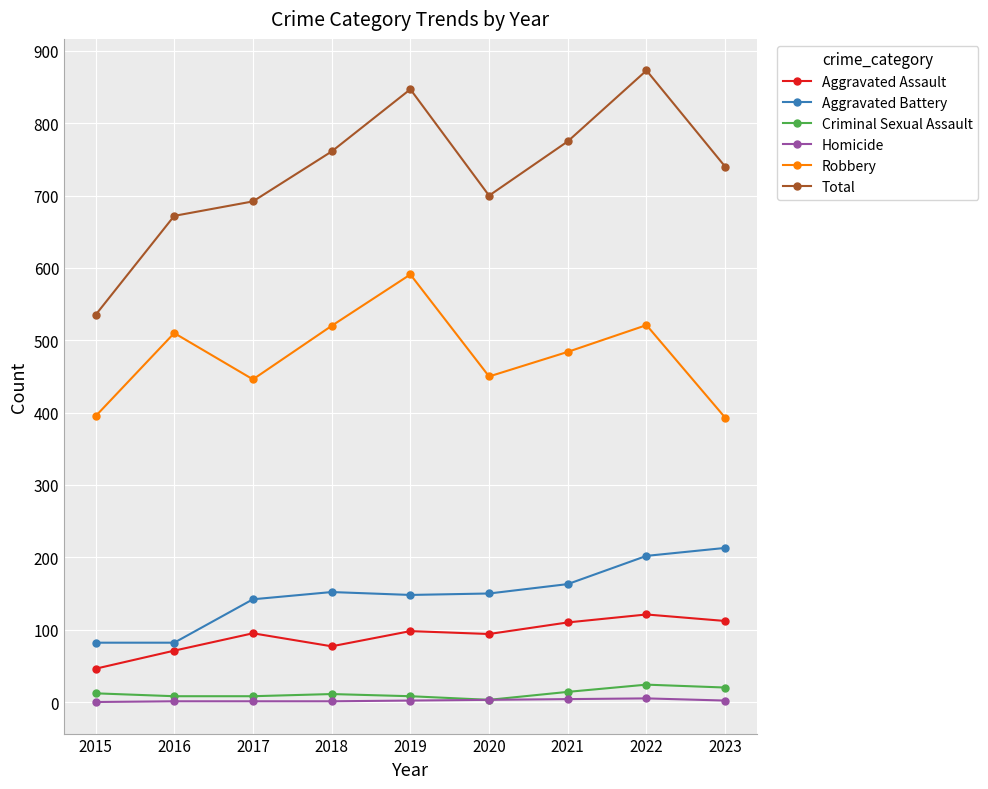

At how many categories does at least one series exceed 735?

5